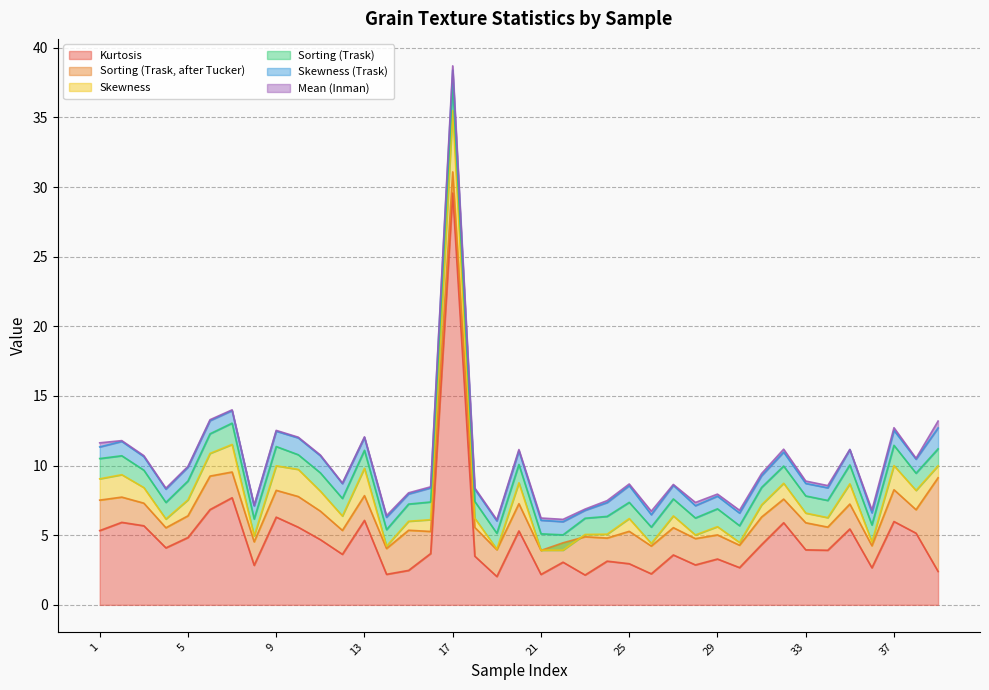

What is the sum of the Kurtosis values at 3 and 35?

11.1